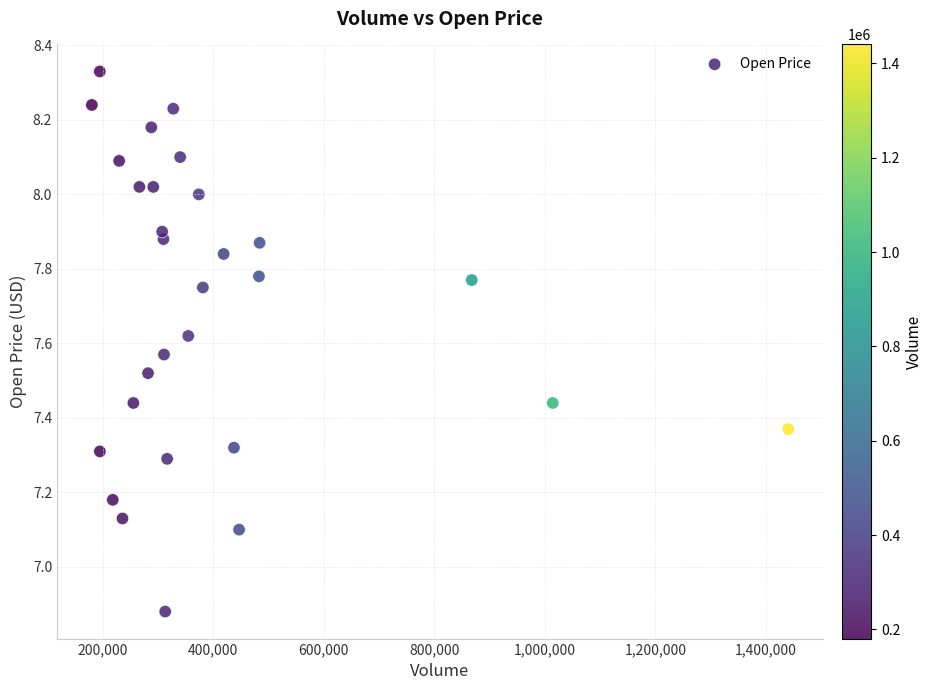

What is the range of X values (max minus min)?

1259500.0